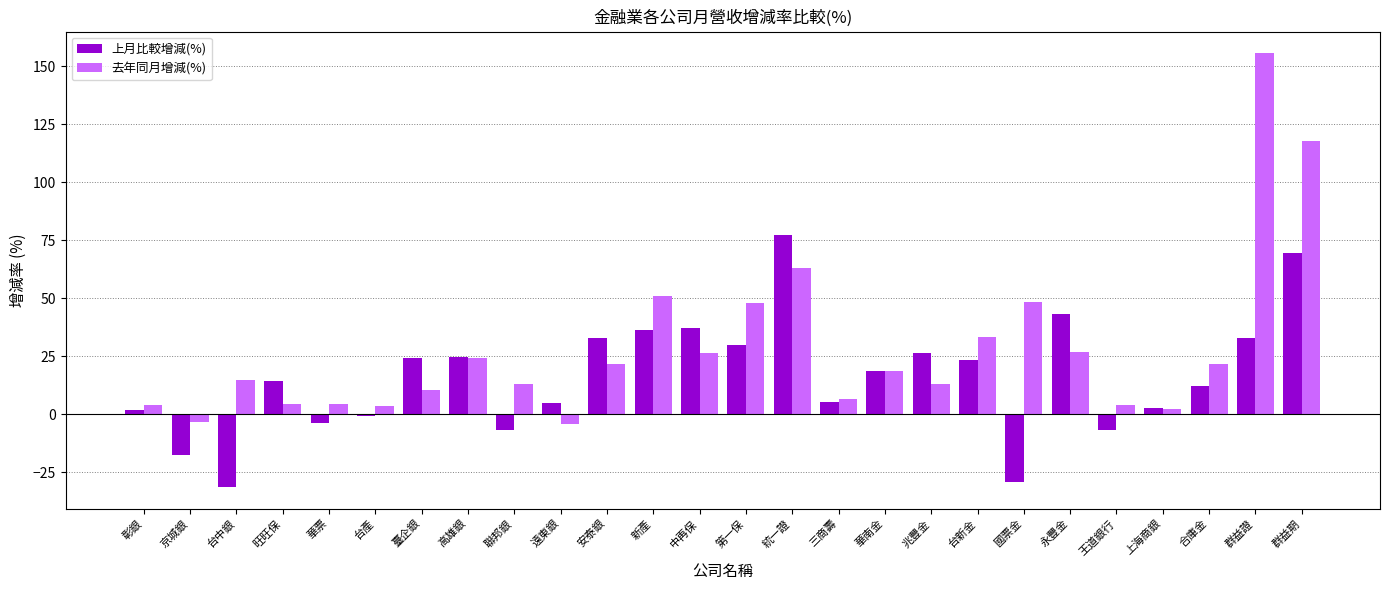

What are all the series names shown in the legend?

上月比較增減(%), 去年同月增減(%)